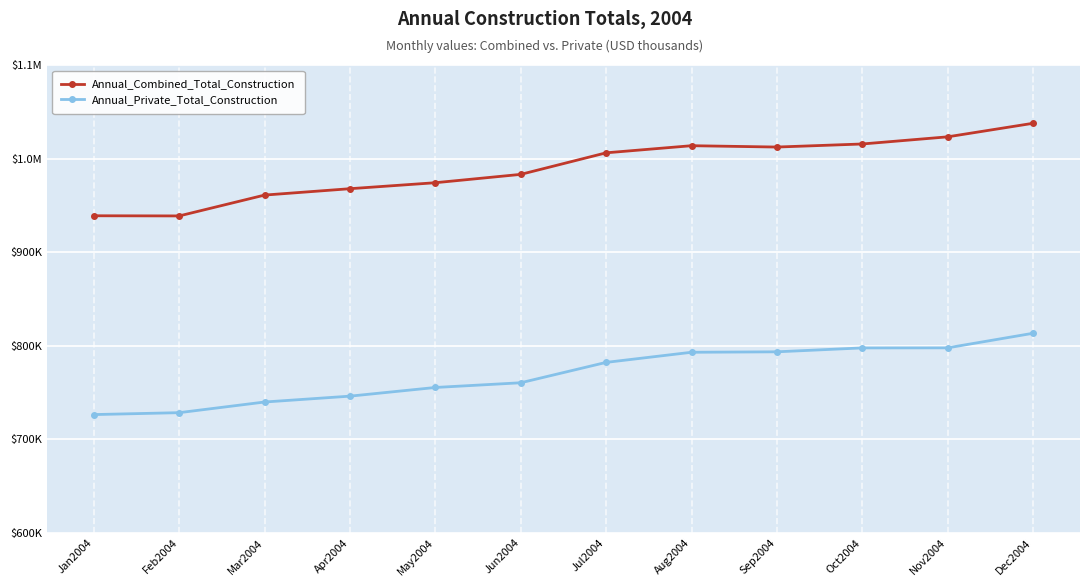

What is the label of the 2nd point from the left?

Feb2004